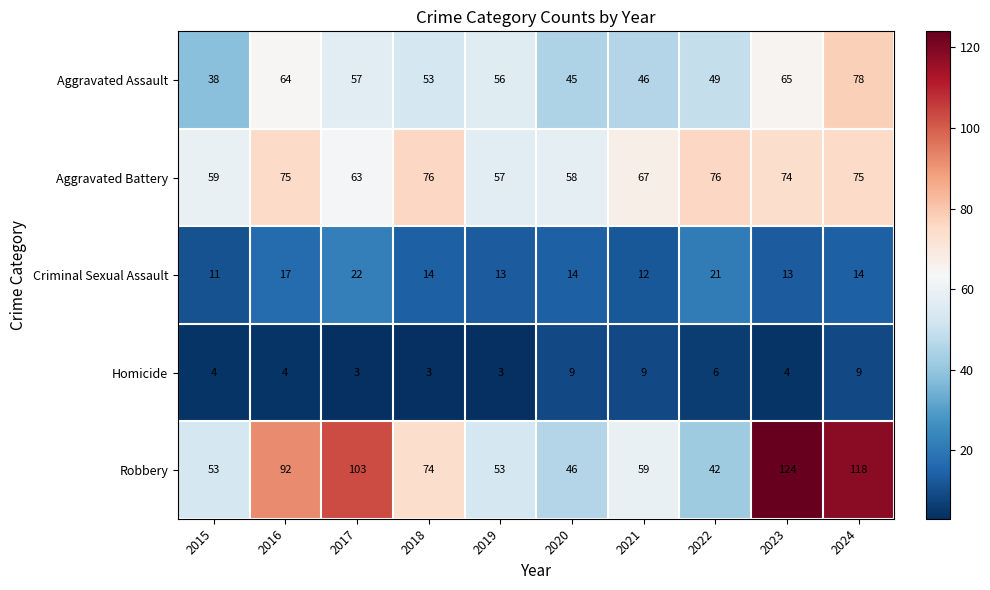

At which label does Aggravated Battery first exceed 74?

2016